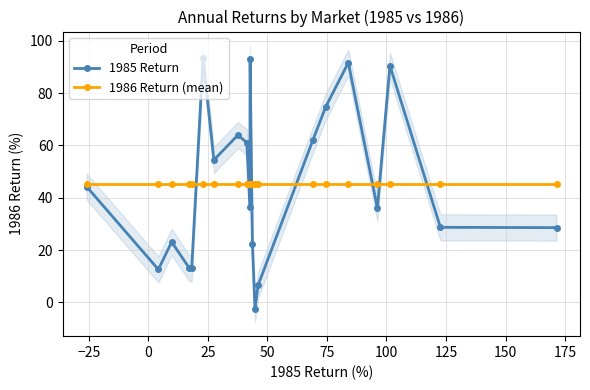

What is the value of the 1985 Return point at the 16th from the left?

74.7